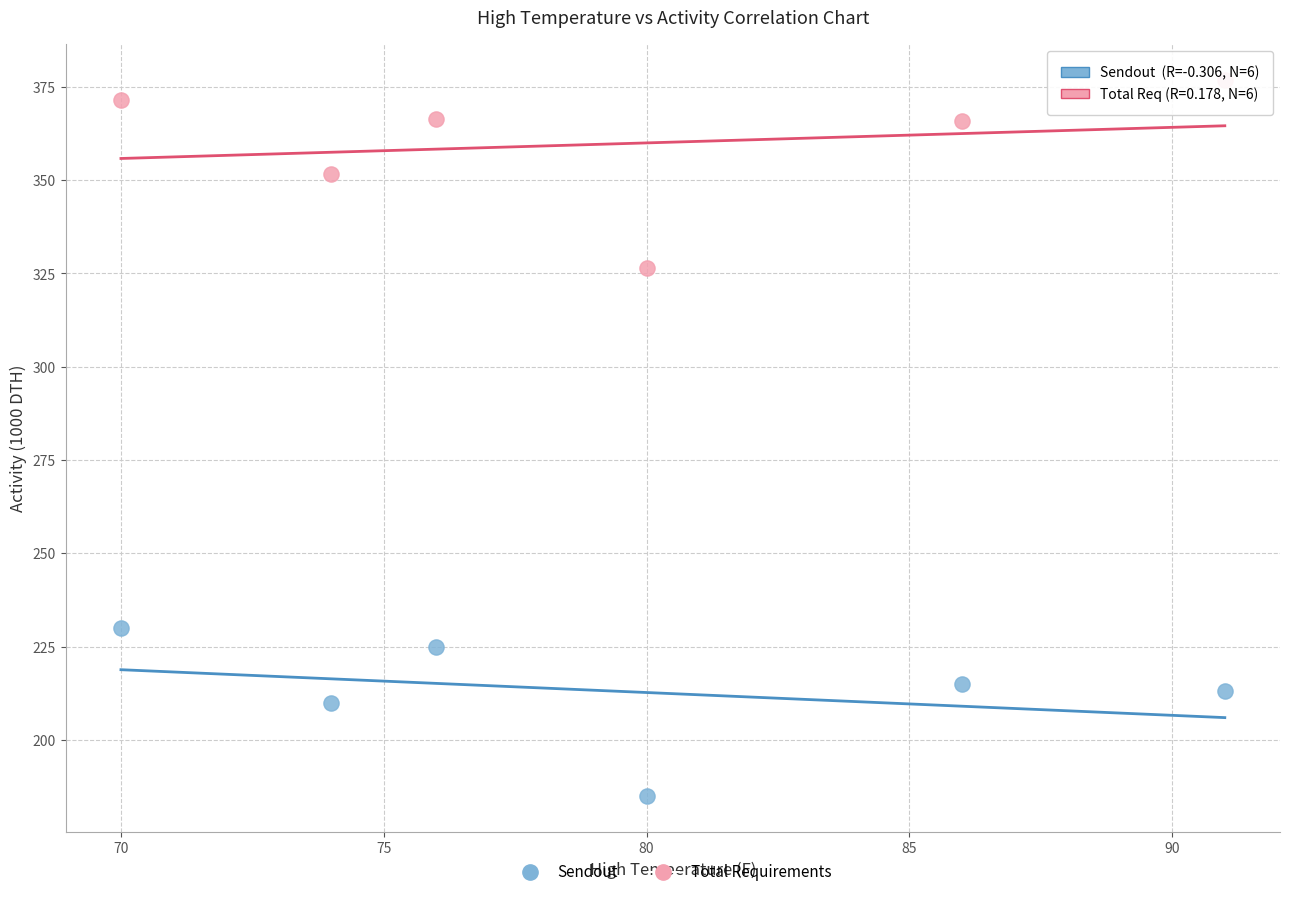

Across all data points, what is the range of Y values (max minus min)?

191.8